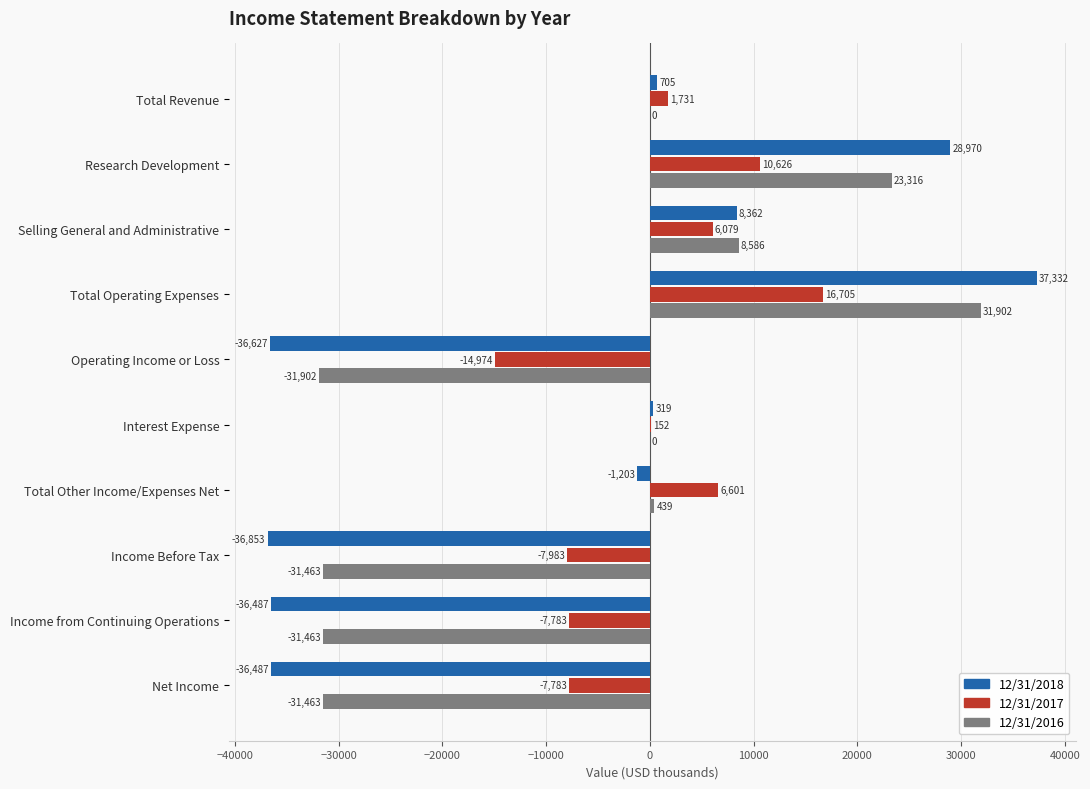

True or false: 12/31/2017 has a value of -4932 at Income from Continuing Operations.

False